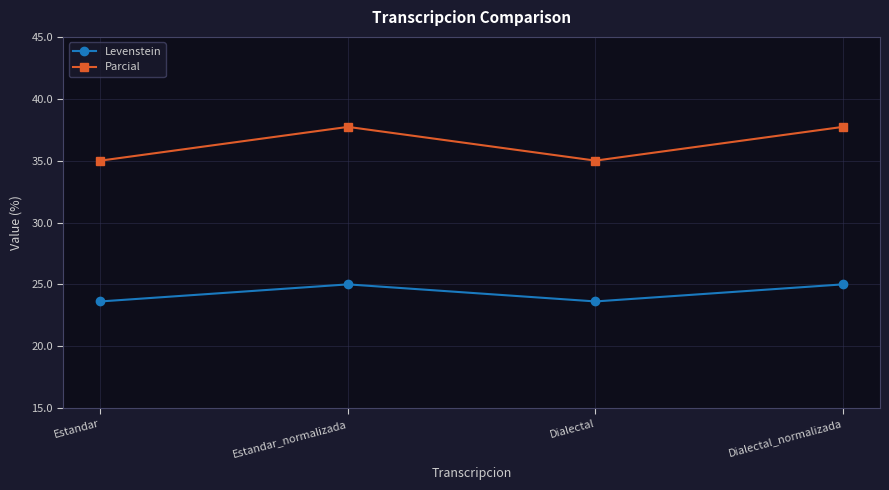

What are all the series names shown in the legend?

Levenstein, Parcial